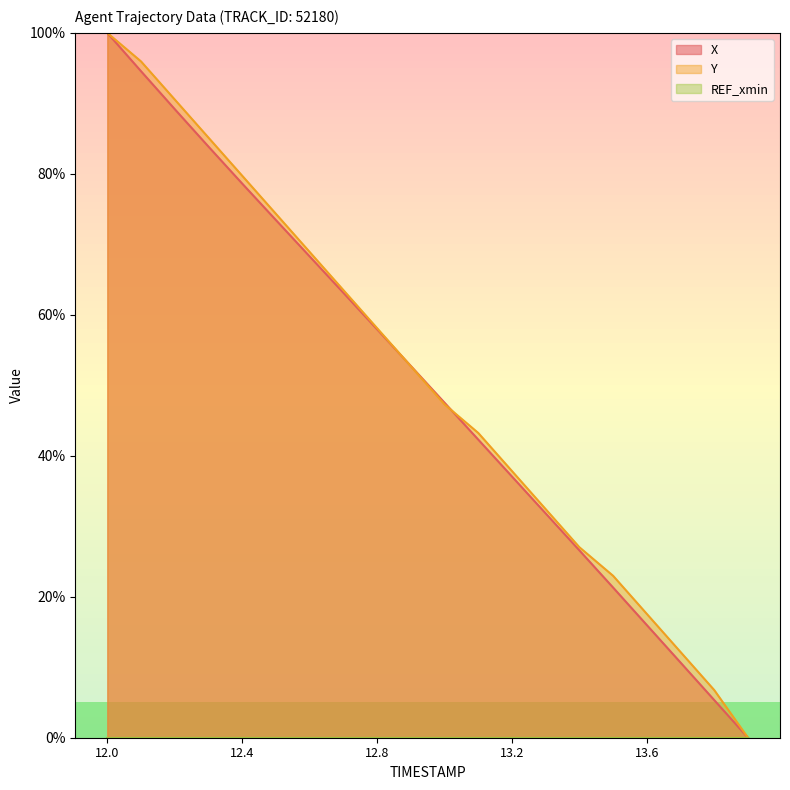

How many data points in Y are less than 52?

10